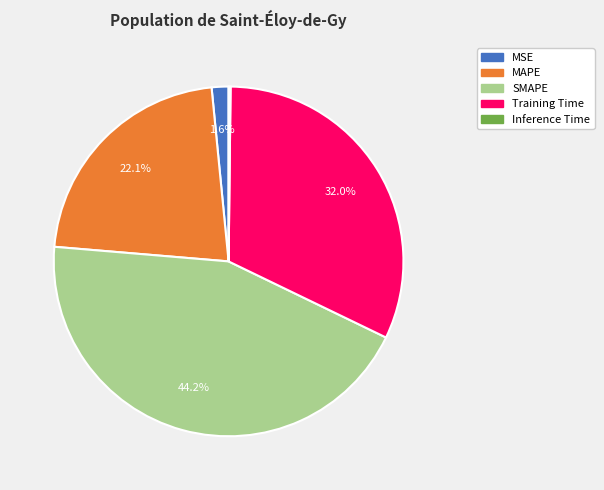

The SMAPE slice represents 58% of the pie. True or false?

False